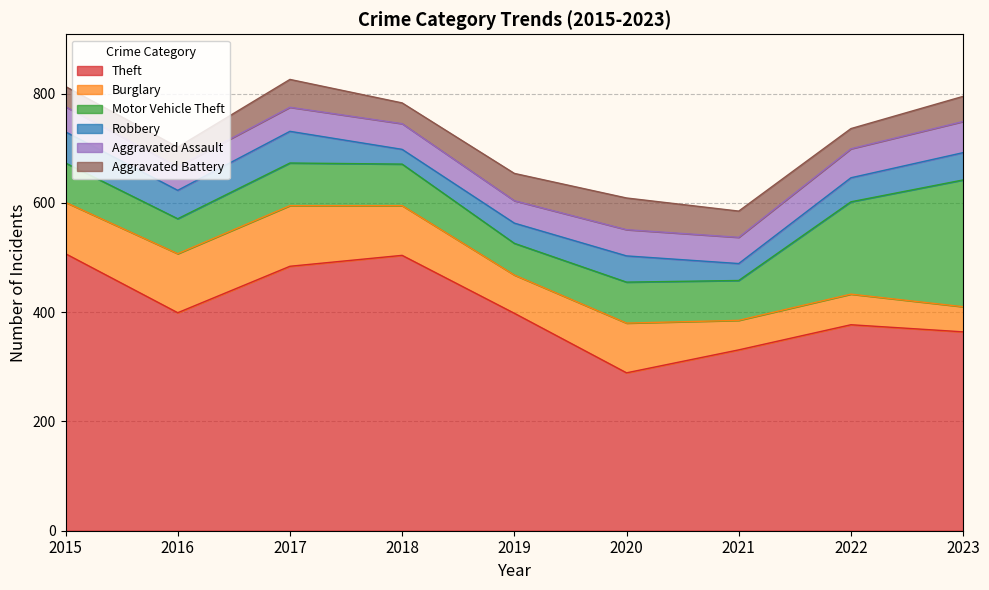

In Robbery, how many points are lower than both neighbors (excluding endpoints)?

3